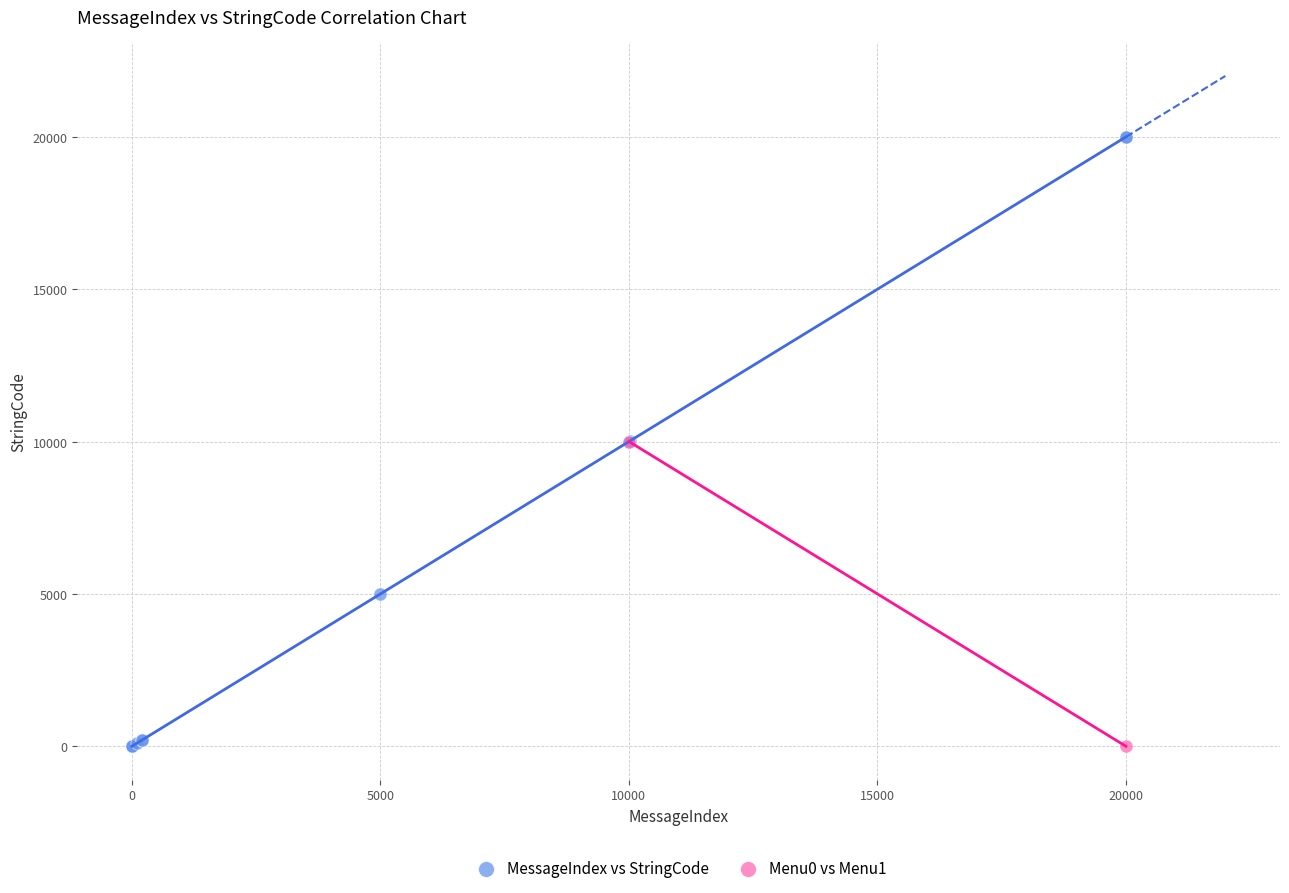

What are all the series names shown in the legend?

MessageIndex vs StringCode, Menu0 vs Menu1